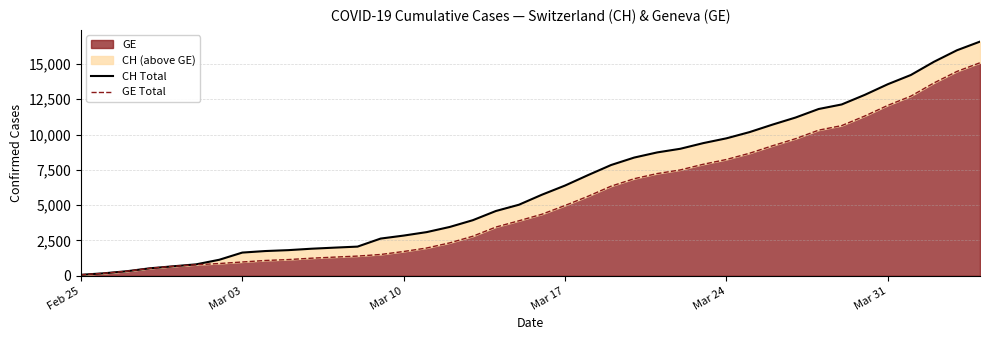

What is the maximum value for GE?

15077